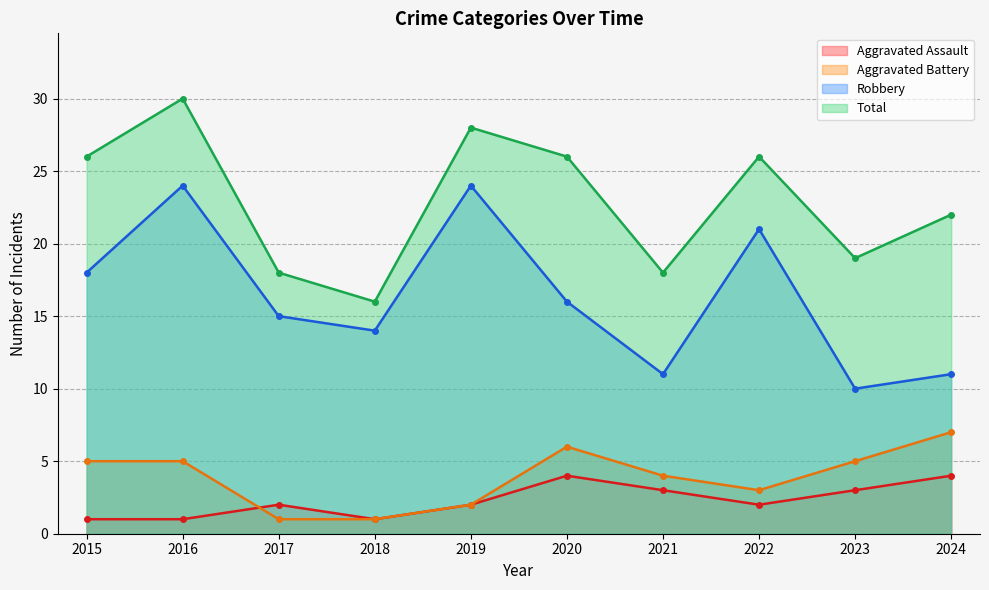

Reading left to right, transcribe all the data shown in this chart.

Aggravated Assault: 2015=1	2016=1	2017=2	2018=1	2019=2	2020=4	2021=3	2022=2	2023=3	2024=4
Aggravated Battery: 2015=5	2016=5	2017=1	2018=1	2019=2	2020=6	2021=4	2022=3	2023=5	2024=7
Robbery: 2015=18	2016=24	2017=15	2018=14	2019=24	2020=16	2021=11	2022=21	2023=10	2024=11
Total: 2015=26	2016=30	2017=18	2018=16	2019=28	2020=26	2021=18	2022=26	2023=19	2024=22